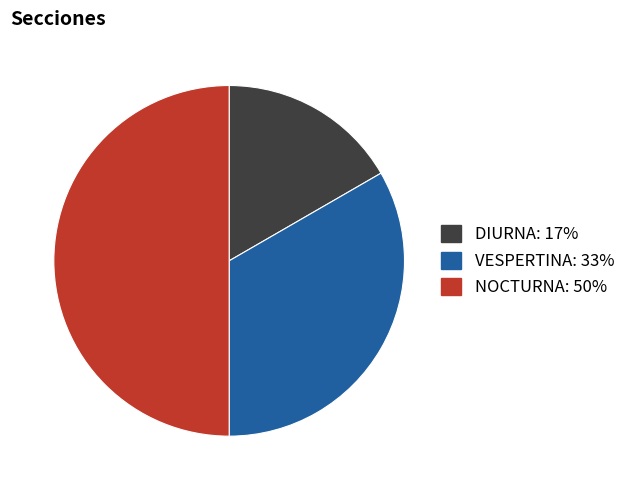

Is the sum of NOCTURNA and DIURNA greater than half?

Yes